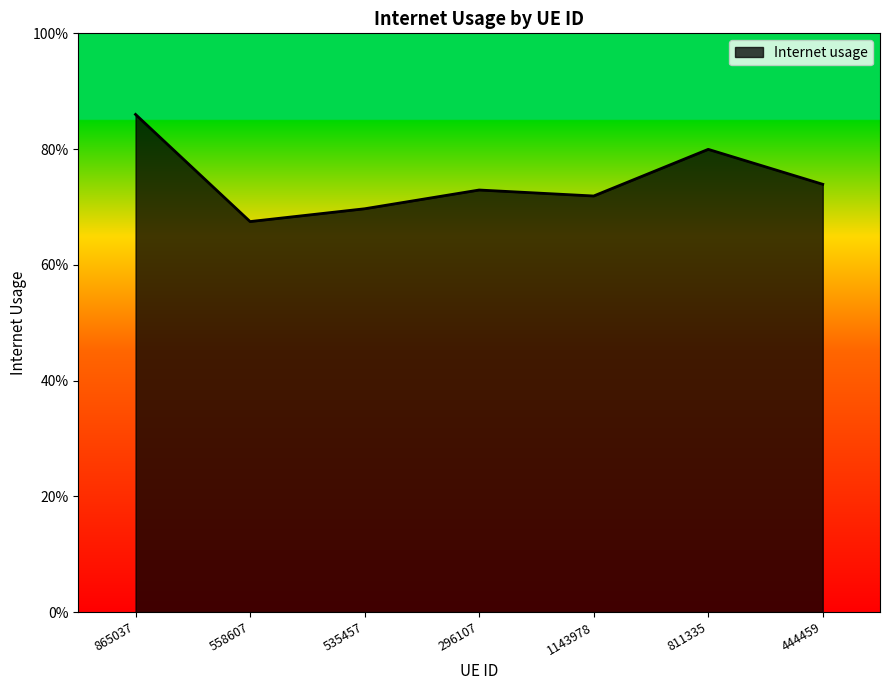

Does the chart have visible grid lines?

No